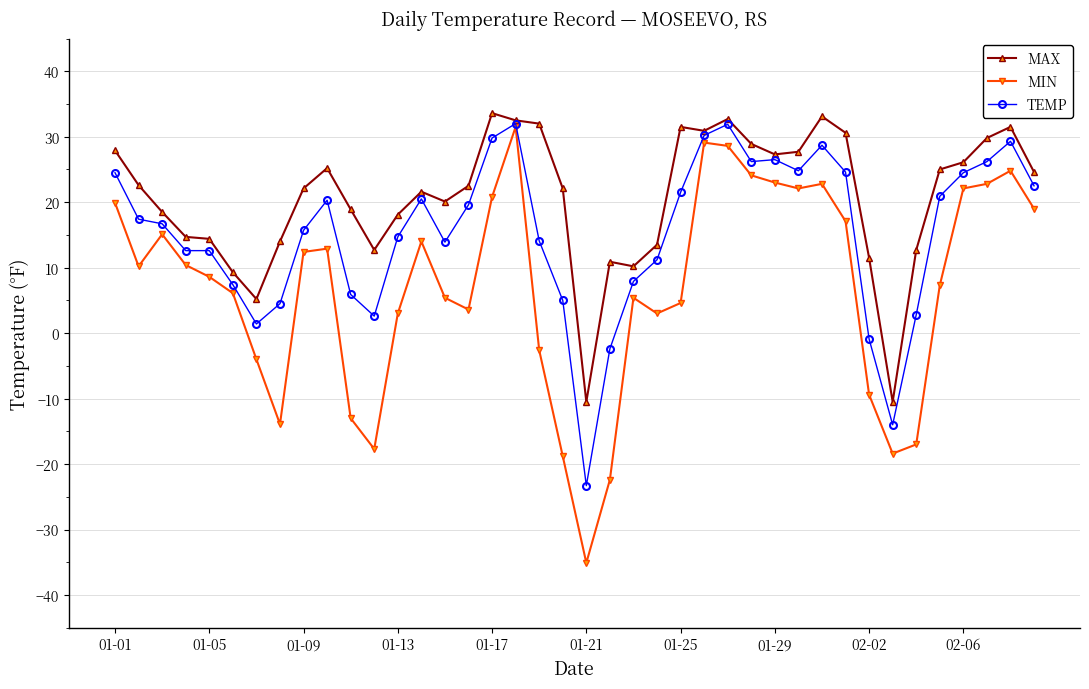

What is the value of the MIN point at the 36th from the left?

7.3